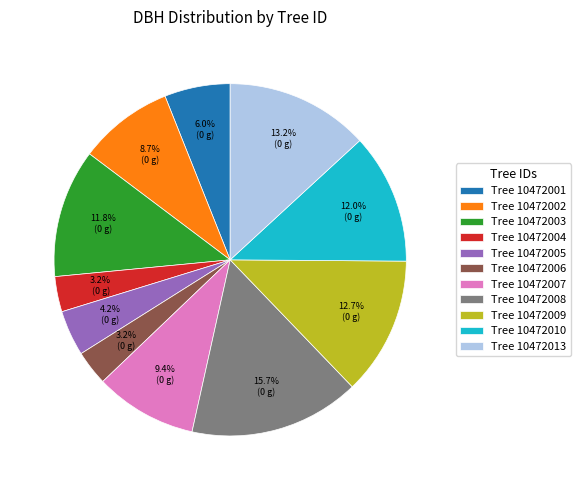

Combined, do Tree 10472002 and Tree 10472009 account for over 50%?

No